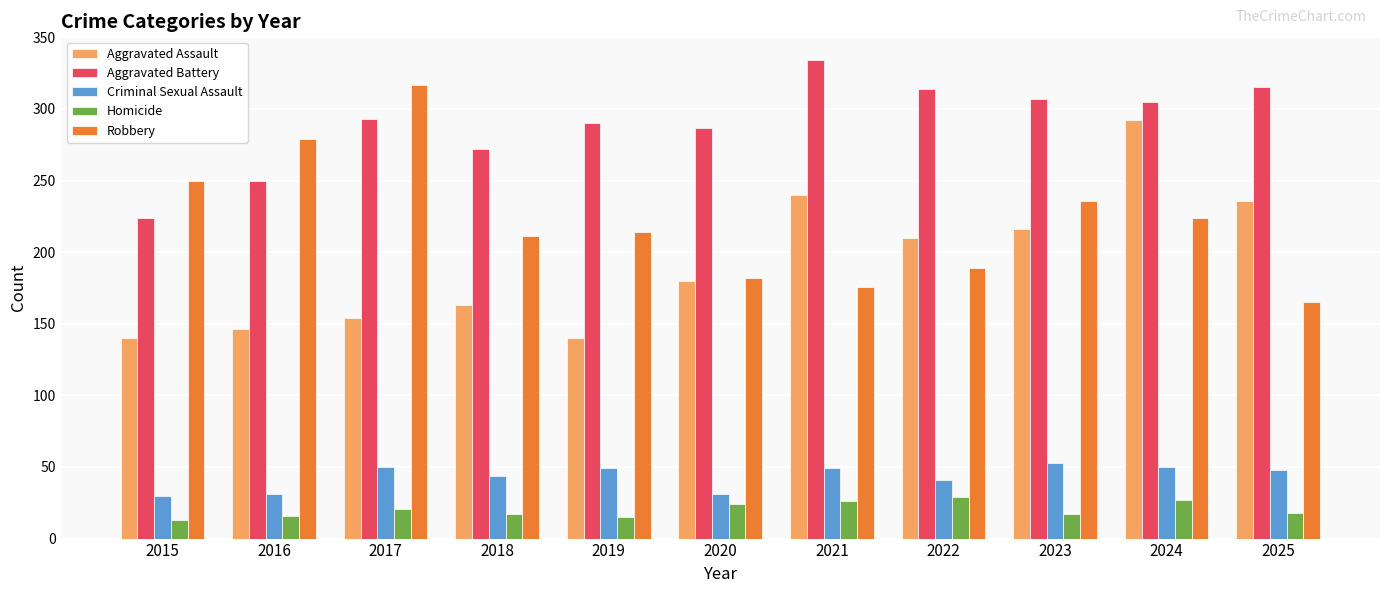

At which label does Aggravated Battery reach its minimum?

2015